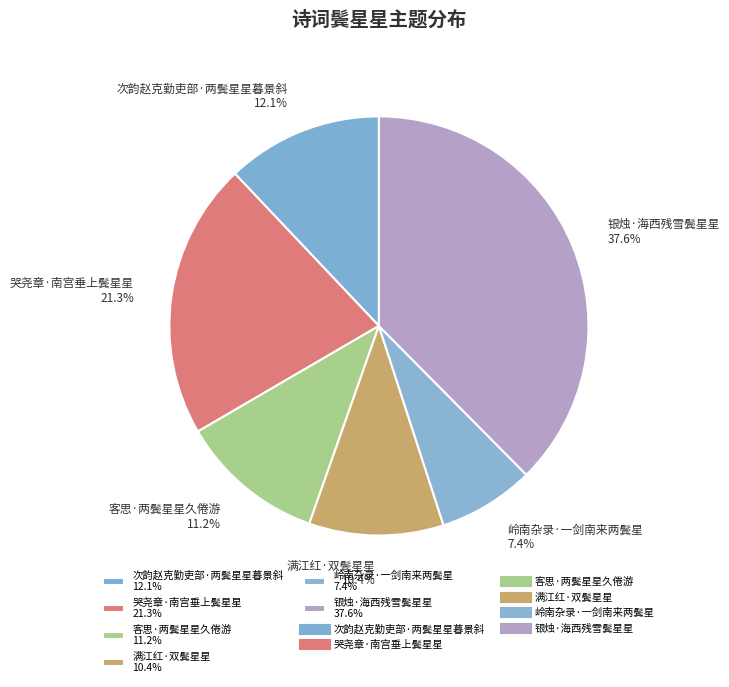

How much of the chart is everything except 哭尧章·南宫垂上鬓星星?

78.7%